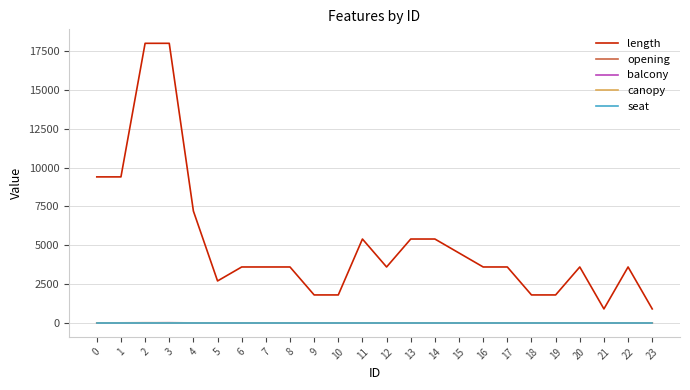

What is the greatest value displayed?

18000